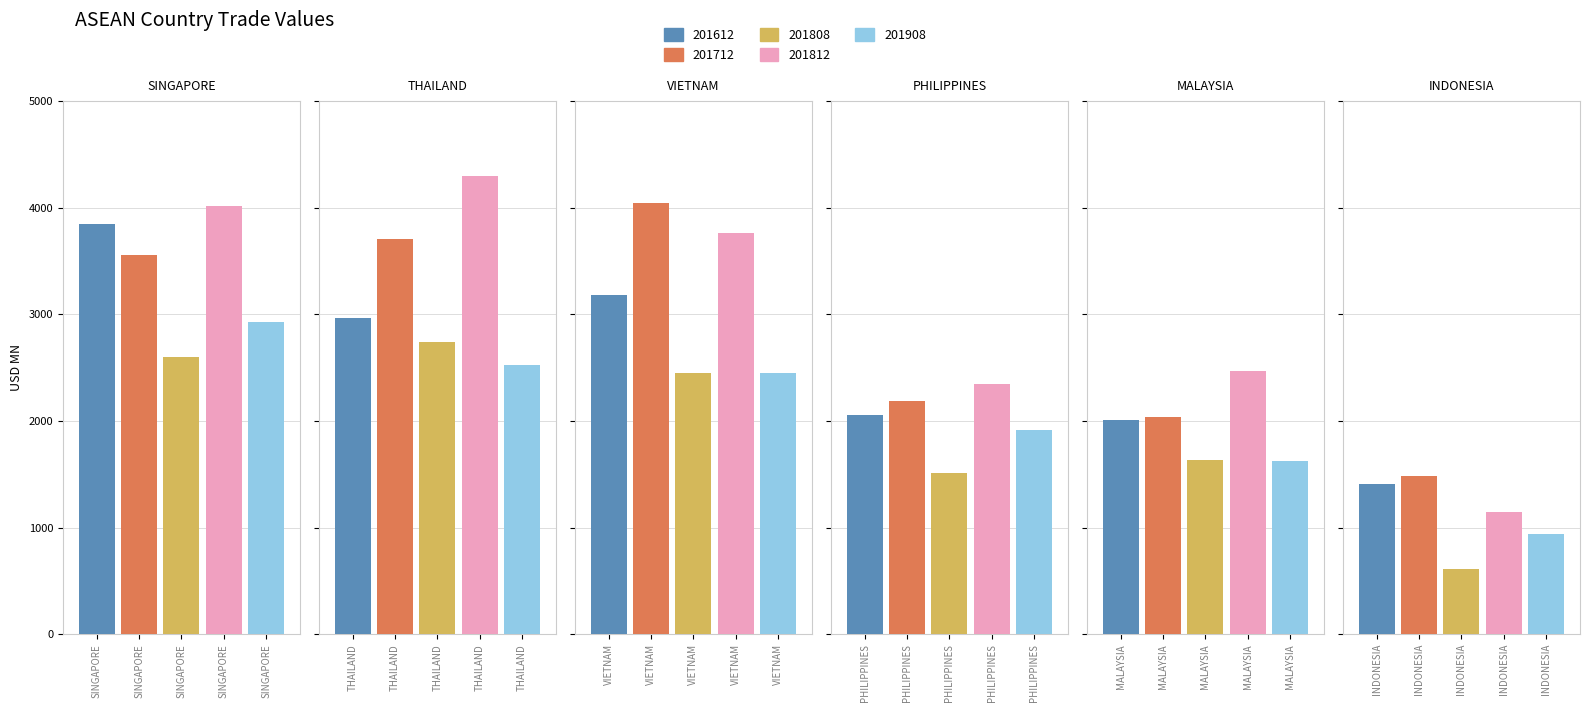

Is the value of 201808 at INDONESIA greater than the value of 201612 at INDONESIA?

No